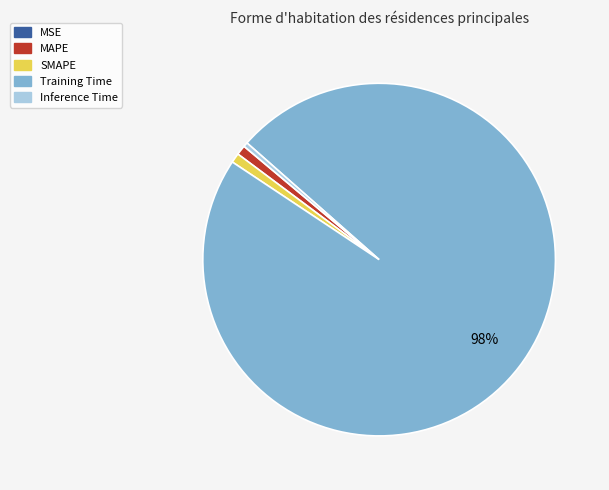

Is there a majority slice in this chart?

Yes